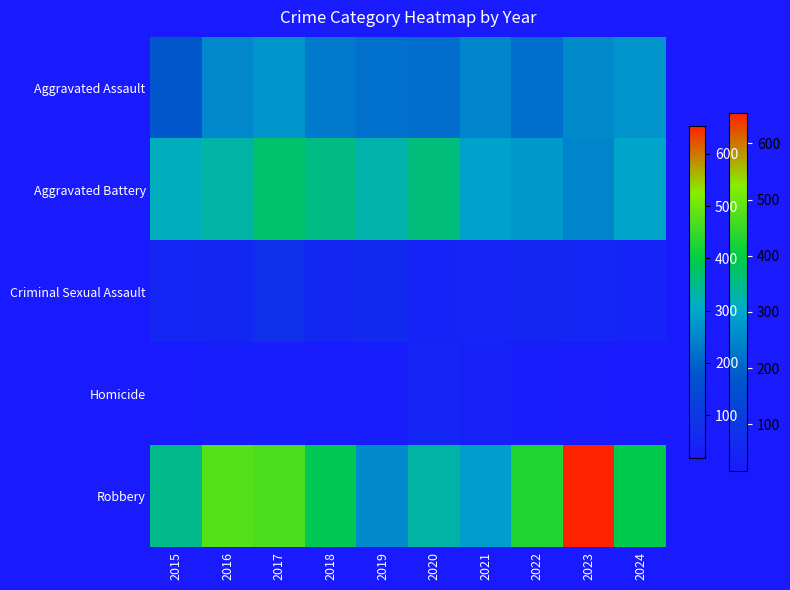

Reading left to right, list all the values displayed in this chart.

Aggravated Assault: 2015=179	2016=252	2017=275	2018=229	2019=217	2020=212	2021=246	2022=216	2023=258	2024=270
Aggravated Battery: 2015=315	2016=331	2017=371	2018=353	2019=327	2020=359	2021=293	2022=280	2023=250	2024=298
Criminal Sexual Assault: 2015=51	2016=56	2017=75	2018=56	2019=63	2020=44	2021=49	2022=56	2023=54	2024=45
Homicide: 2015=21	2016=30	2017=29	2018=26	2019=29	2020=48	2021=37	2022=27	2023=22	2024=17
Robbery: 2015=350	2016=478	2017=469	2018=390	2019=254	2020=331	2021=286	2022=429	2023=654	2024=394